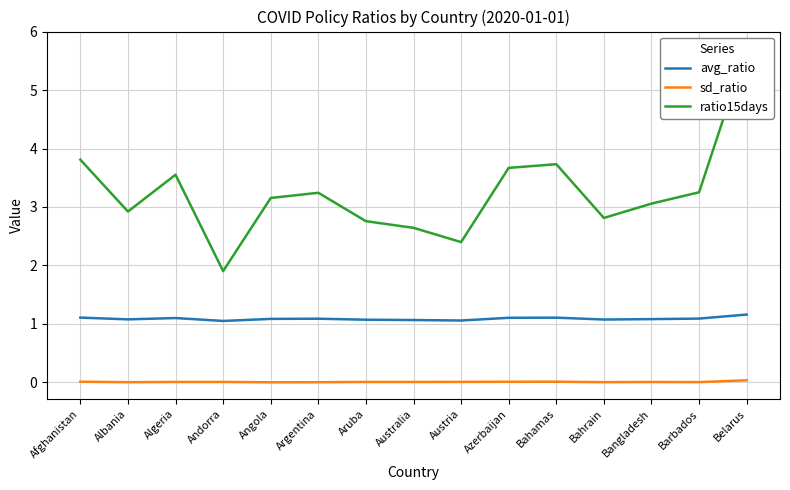

Reading right to left, list all the values displayed in this chart.

avg_ratio: 1.2	1.1	1.1	1.1	1.1	1.1	1.1	1.1	1.1	1.1	1.1	1.1	1.1	1.1	1.1
sd_ratio: 0.0	0.0	0.0	0.0	0.0	0.0	0.0	0.0	0.0	0.0	0.0	0.0	0.0	0.0	0.0
ratio15days: 5.7	3.3	3.1	2.8	3.7	3.7	2.4	2.6	2.8	3.2	3.2	1.9	3.6	2.9	3.8